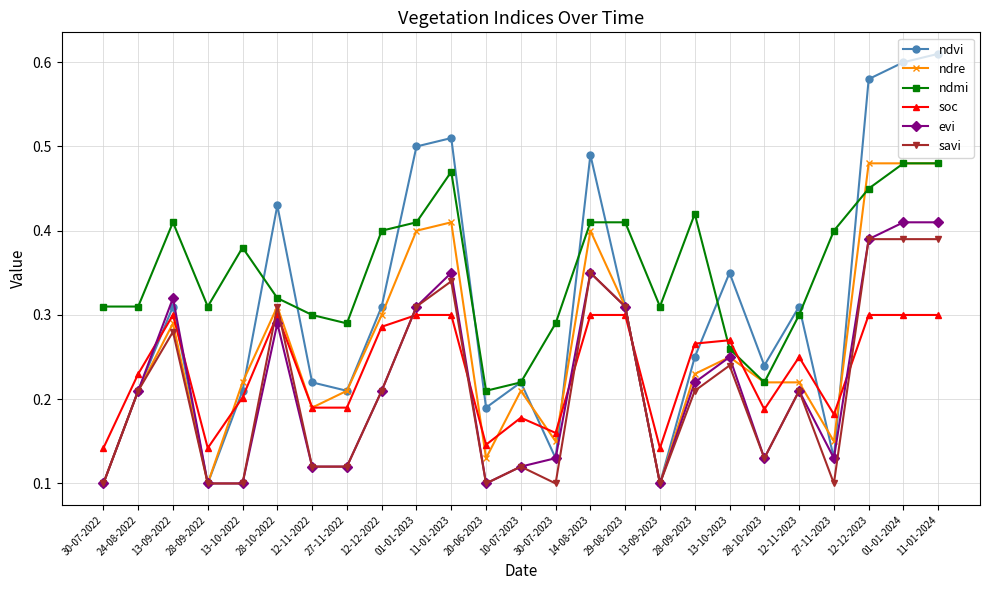

How many lines are shown in the chart?

6